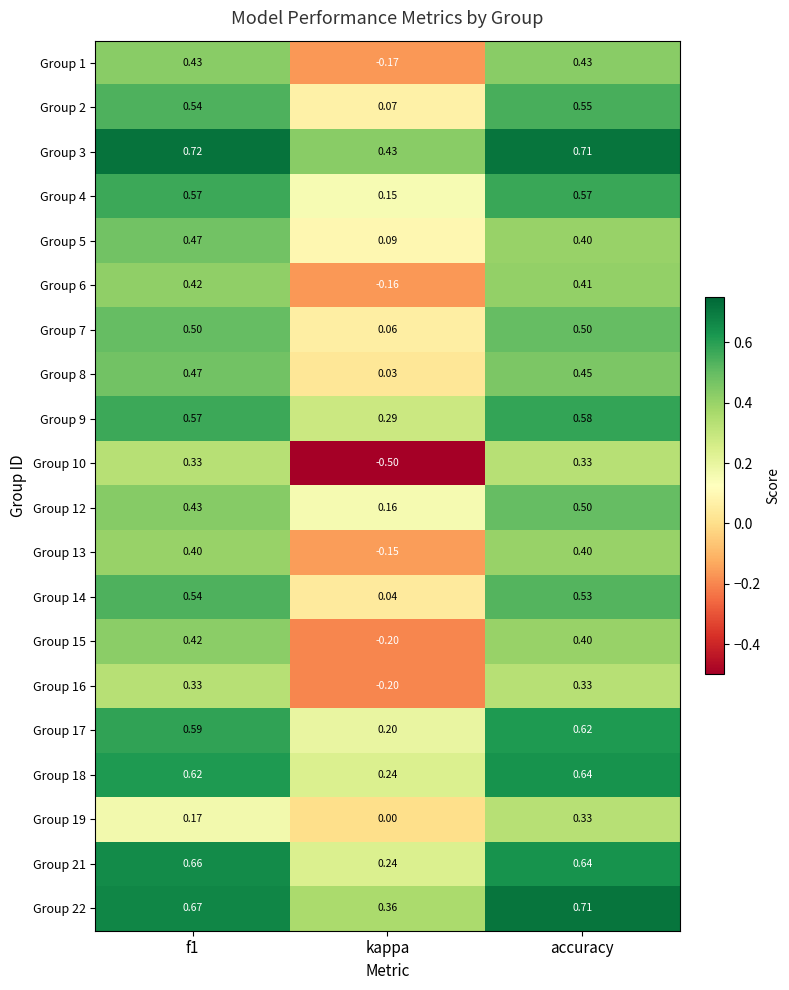

Which category has the highest value in the Group 18 series?

accuracy